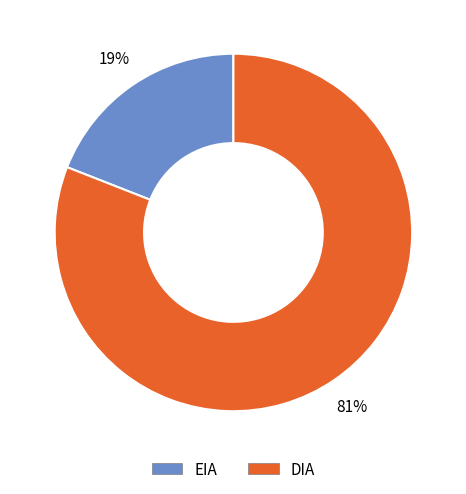

The EIA slice represents 28% of the pie. True or false?

False